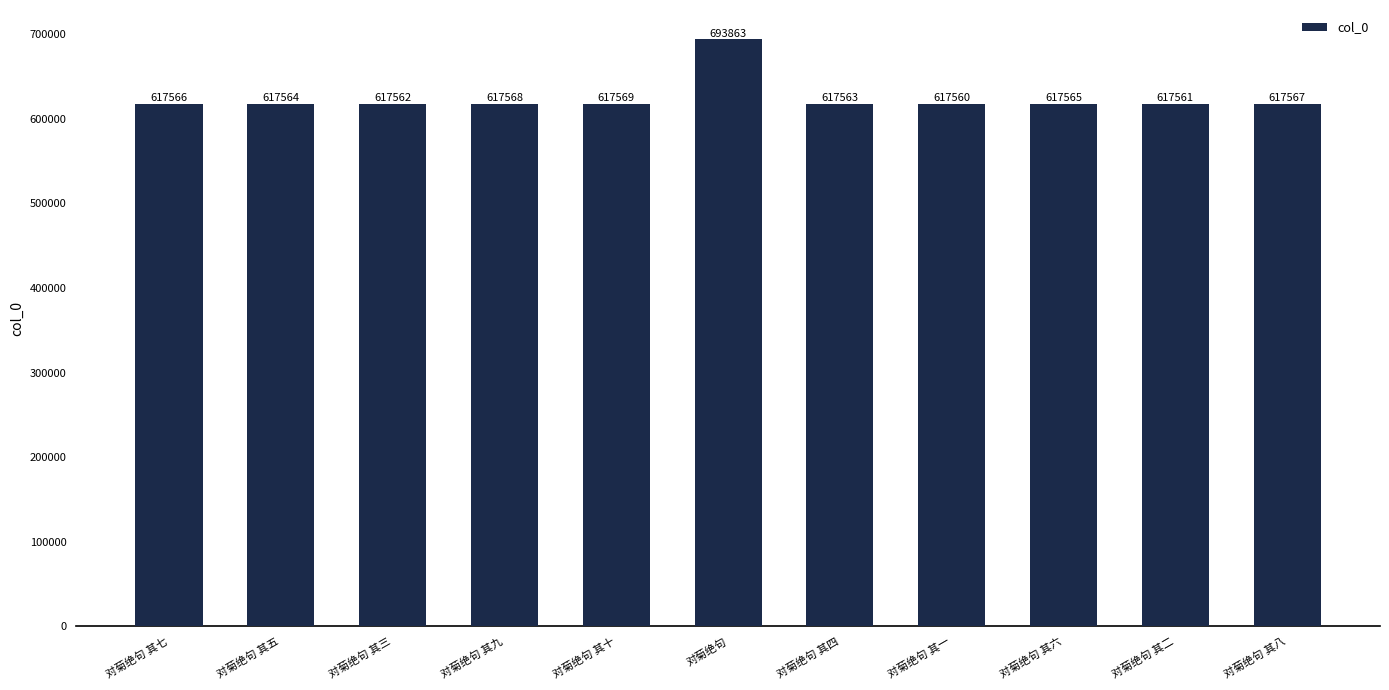

Rank the categories by value from highest to lowest.

对菊绝句, 对菊绝句 其十, 对菊绝句 其九, 对菊绝句 其八, 对菊绝句 其七, 对菊绝句 其六, 对菊绝句 其五, 对菊绝句 其四, 对菊绝句 其三, 对菊绝句 其二, 对菊绝句 其一